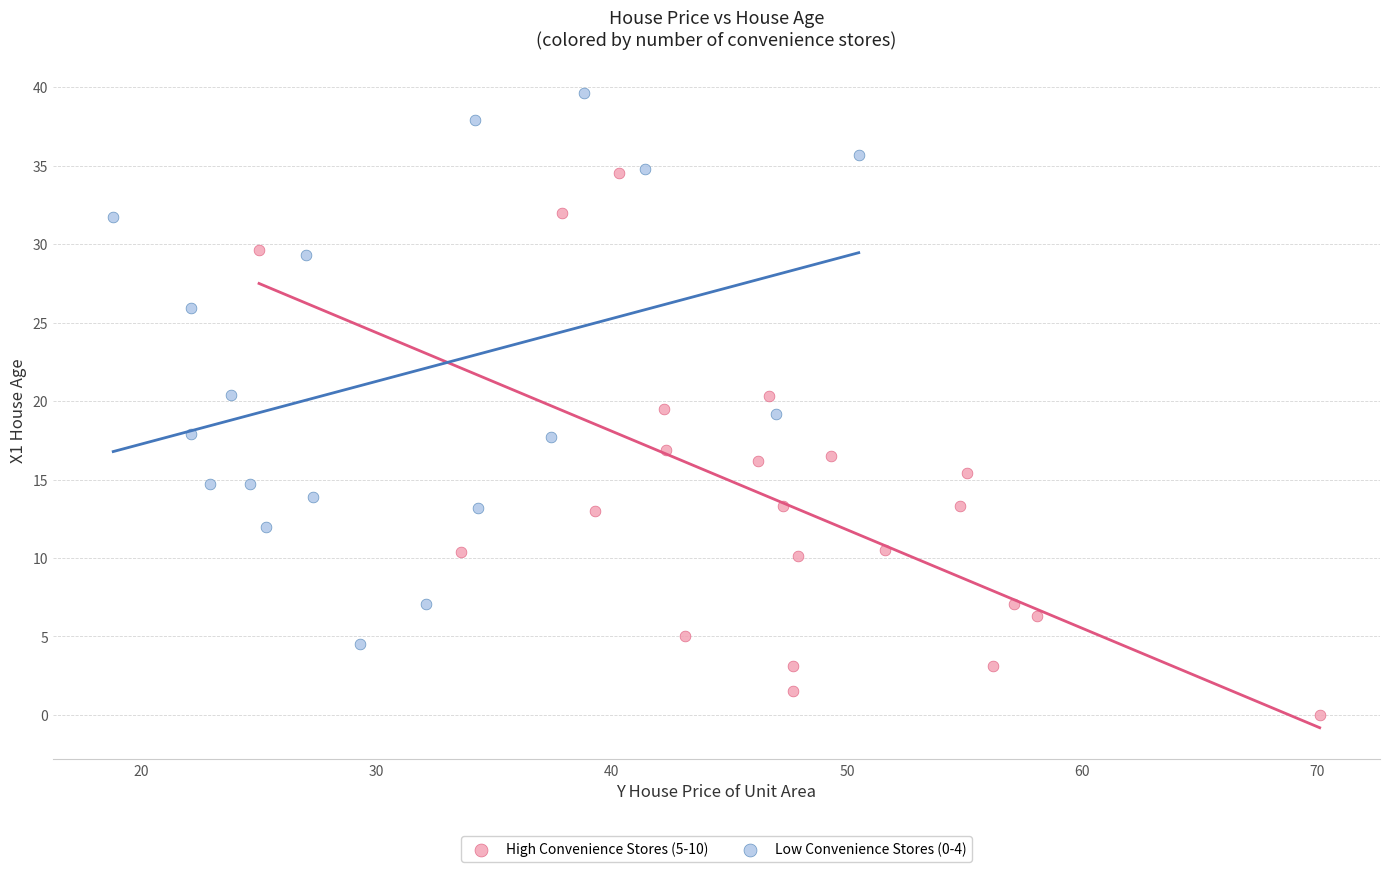

What are all the series names shown in the legend?

High Convenience Stores (5-10), Low Convenience Stores (0-4)